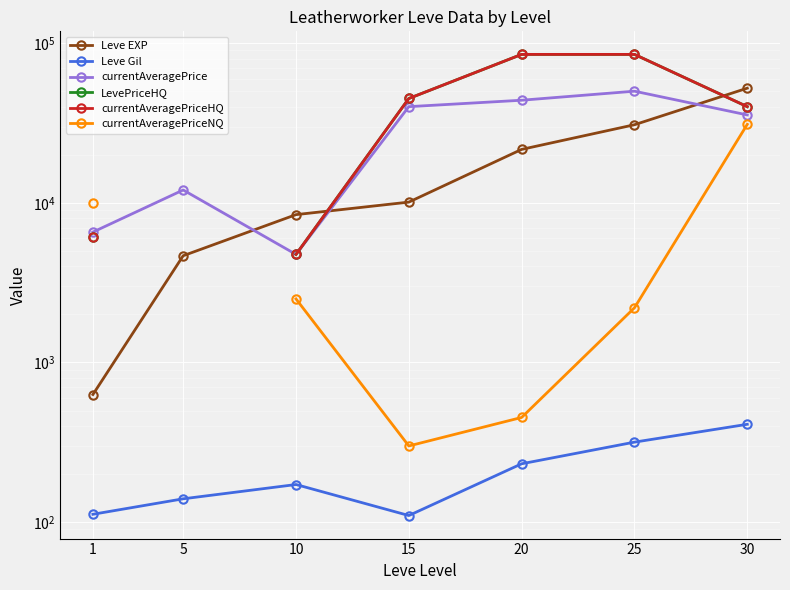

What is the difference between the maximum and minimum values in the Leve Gil series?

300.0